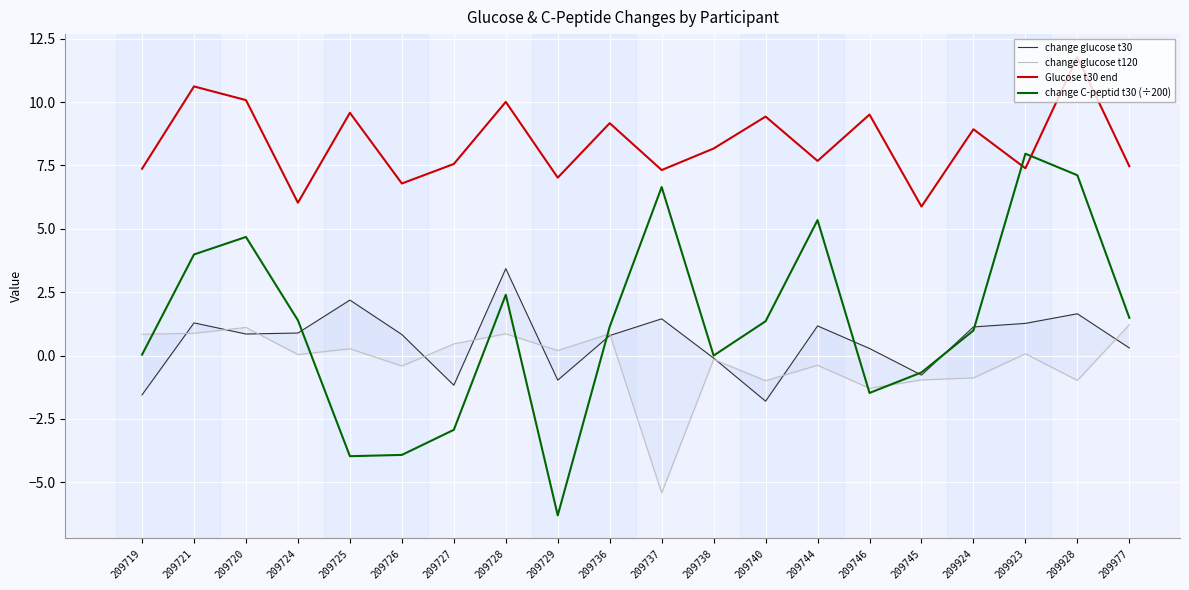

At which category does the chart reach its peak across all series?

209928